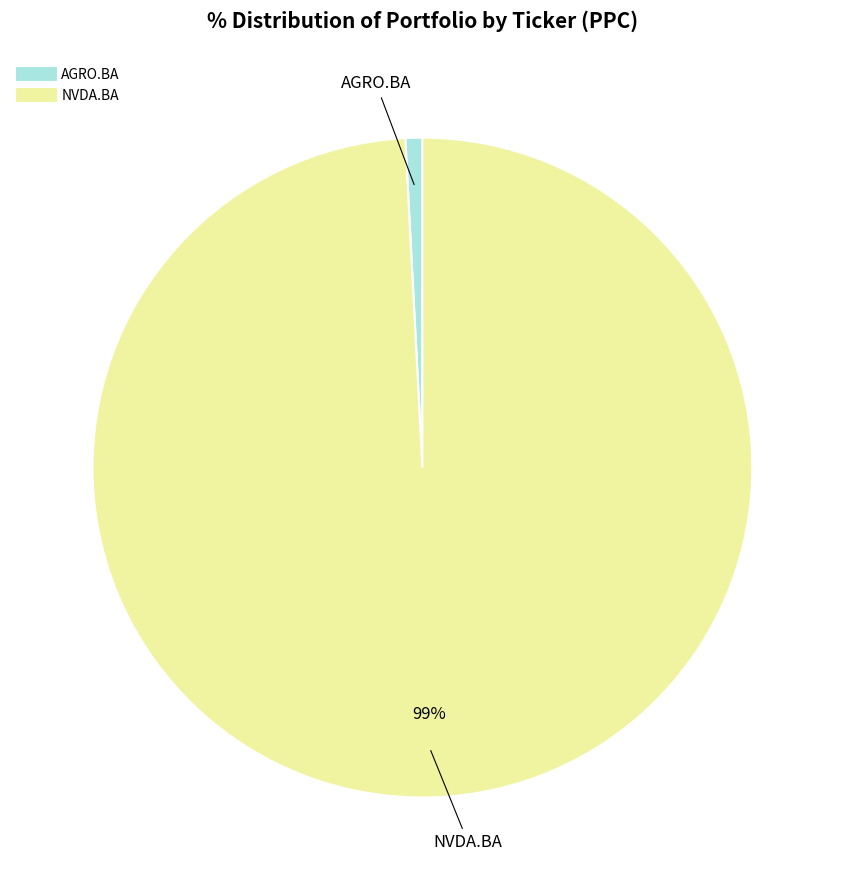

To the nearest percent, what percentage of the pie is AGRO.BA?

1%